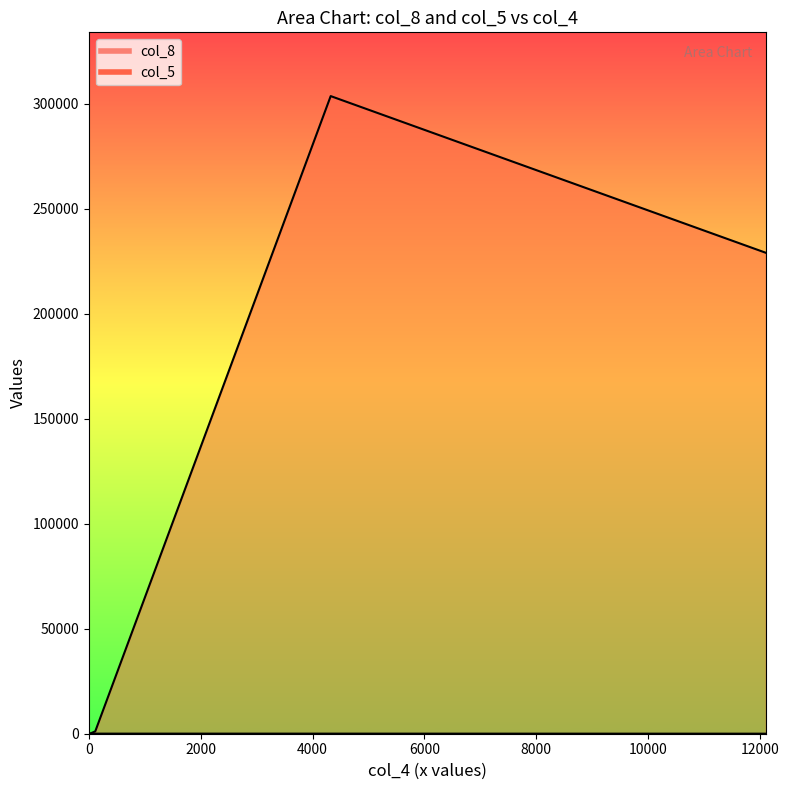

Which series has the largest total across all categories?

col_5